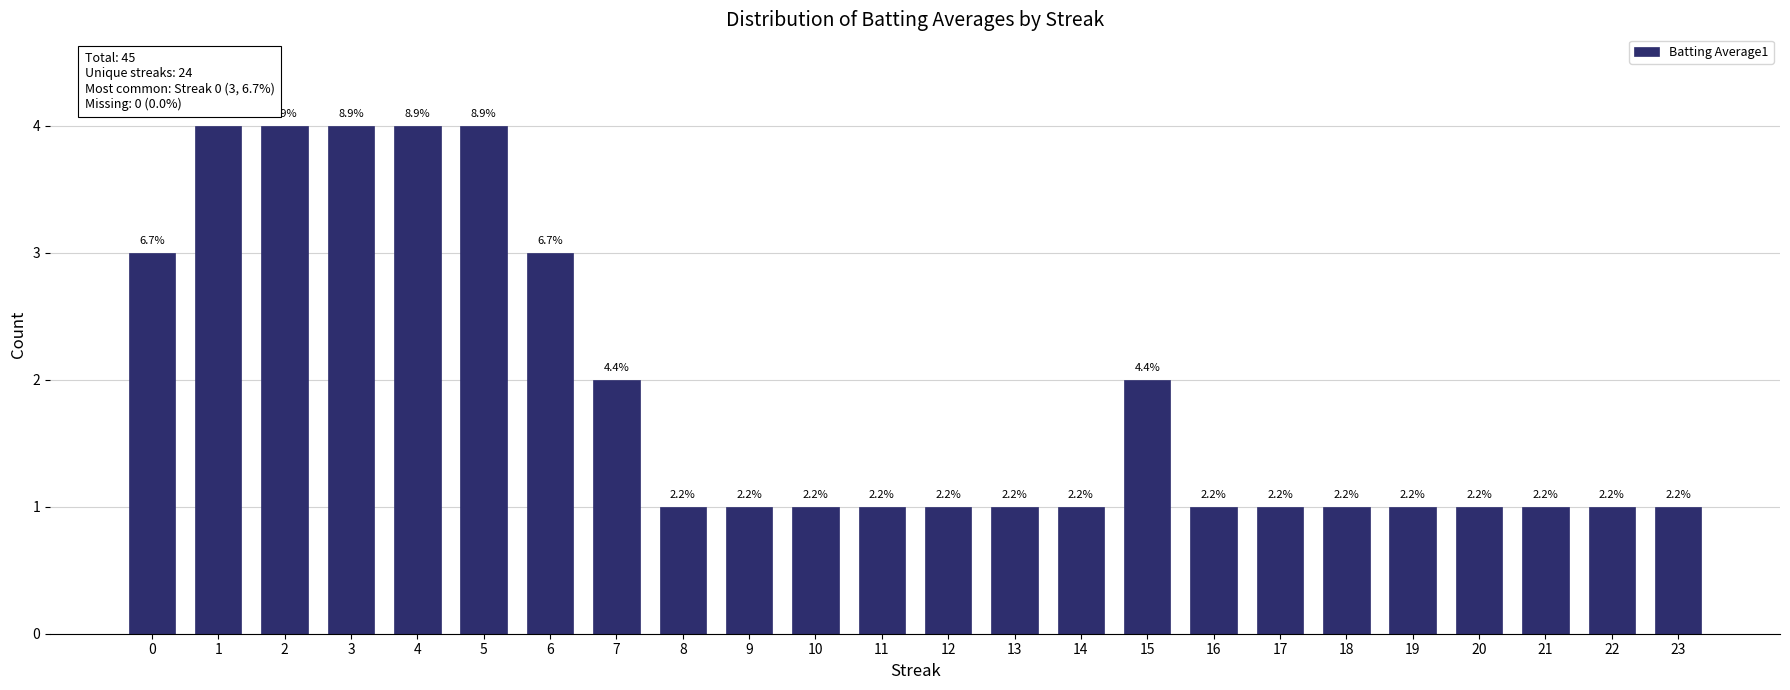

Are the bars horizontal?

No